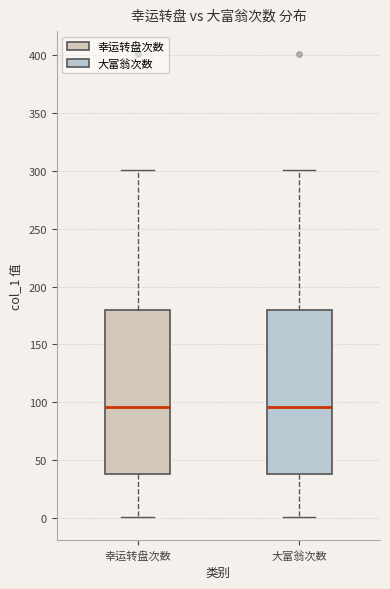

Where does the upper whisker of the box for 幸运转盘次数 end on the y-axis? The values are not printed on the chart, so give them approximately, as read against the axis.

300